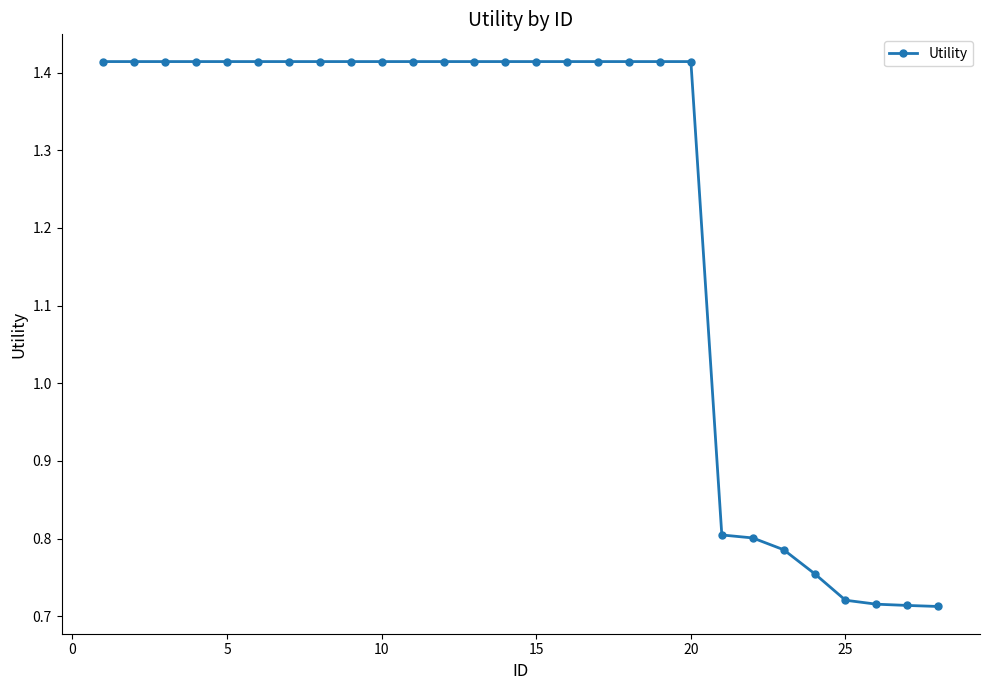

How many values are between 0 and 1?

8